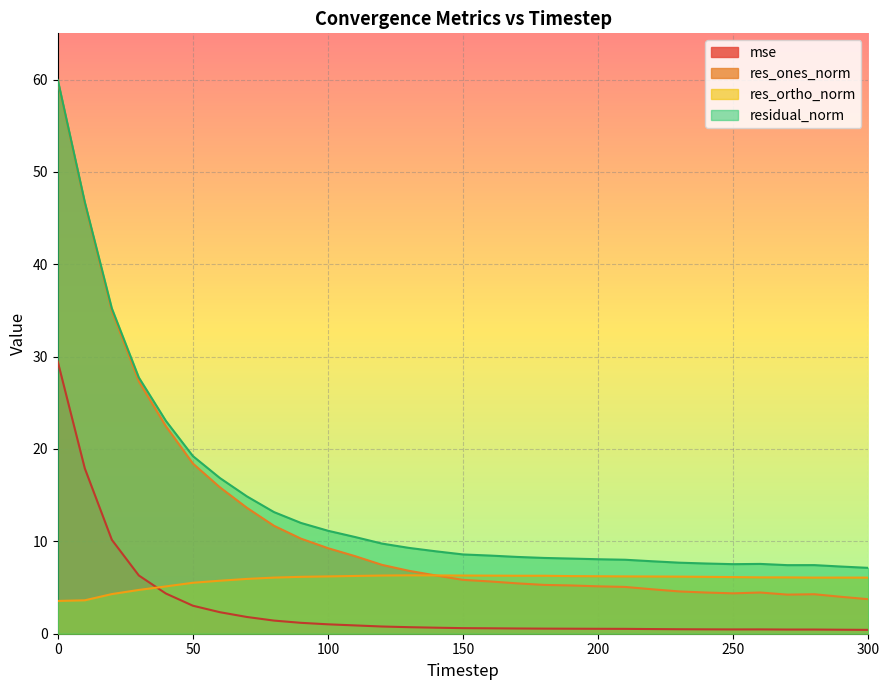

What are all the series names shown in the legend?

mse, res_ones_norm, res_ortho_norm, residual_norm